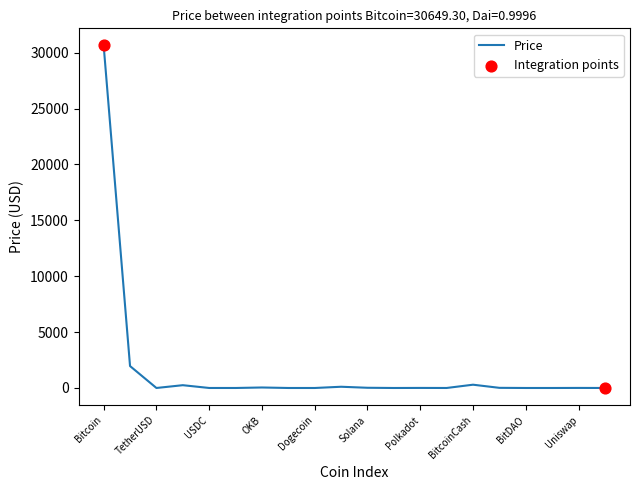

What is the maximum value shown in the chart?

30649.3